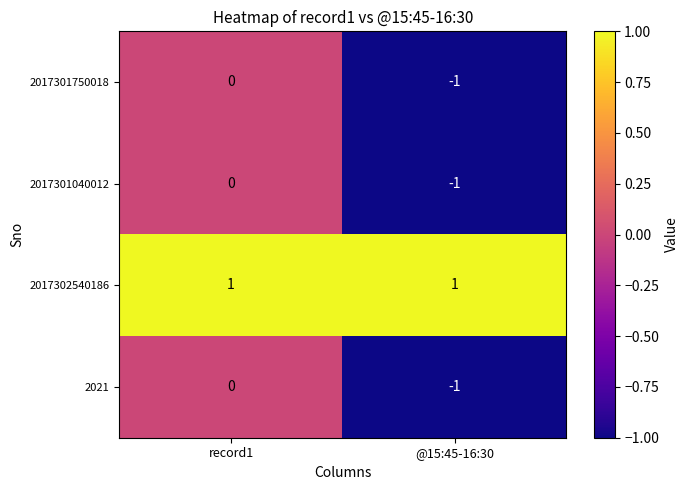

Which label corresponds to the smallest value in the chart?

@15:45-16:30